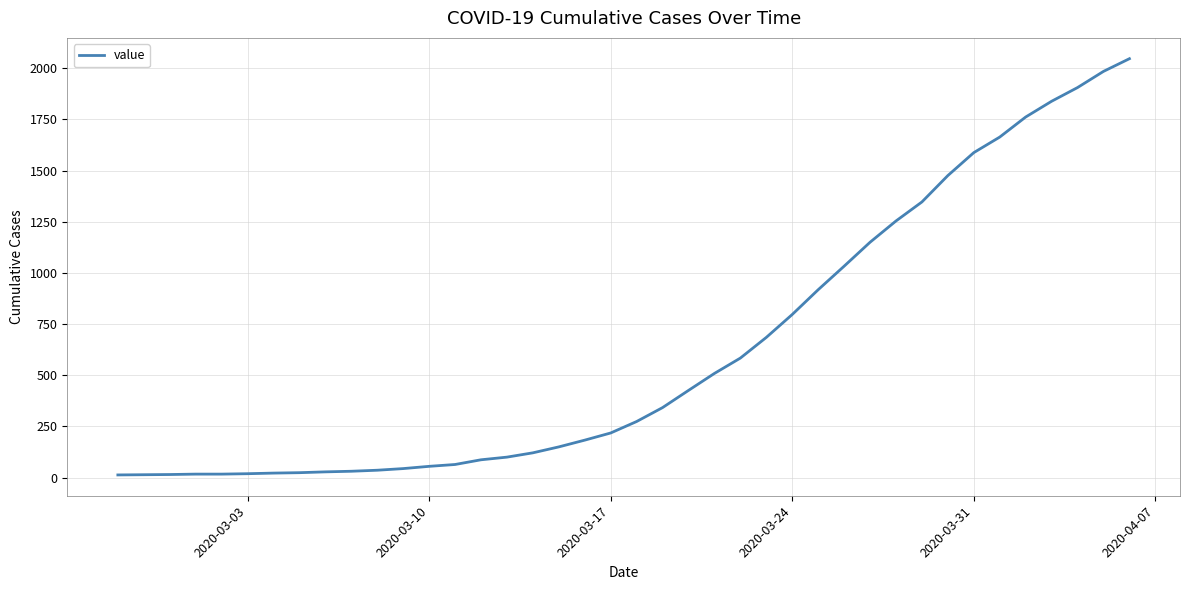

What is the maximum value shown in the chart?

2047